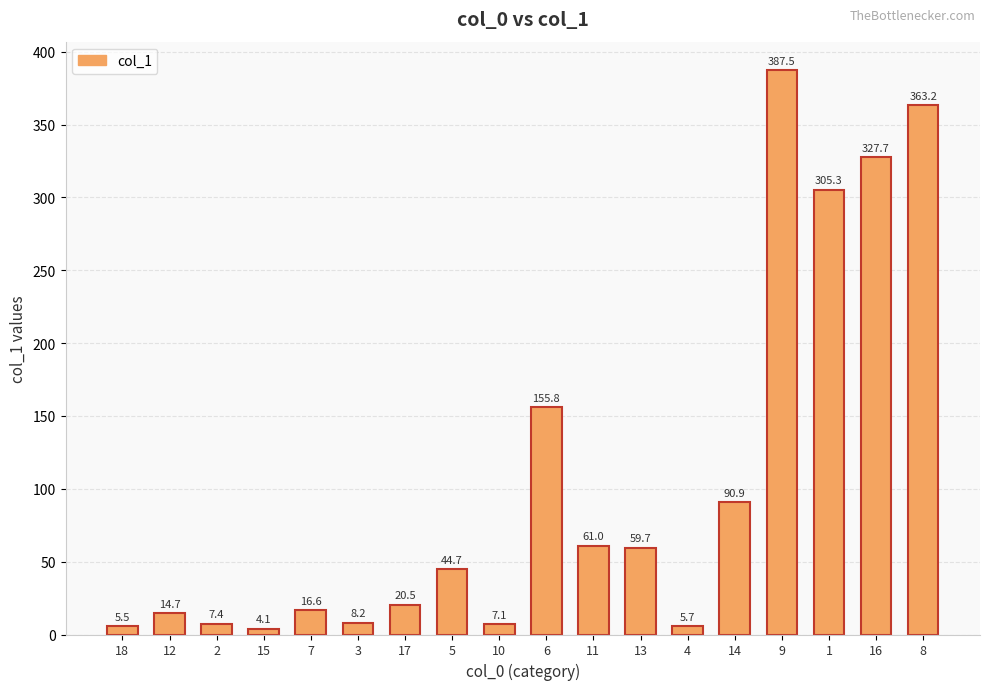

Approximately how many times larger is the value at 1 compared to 9?

0.8